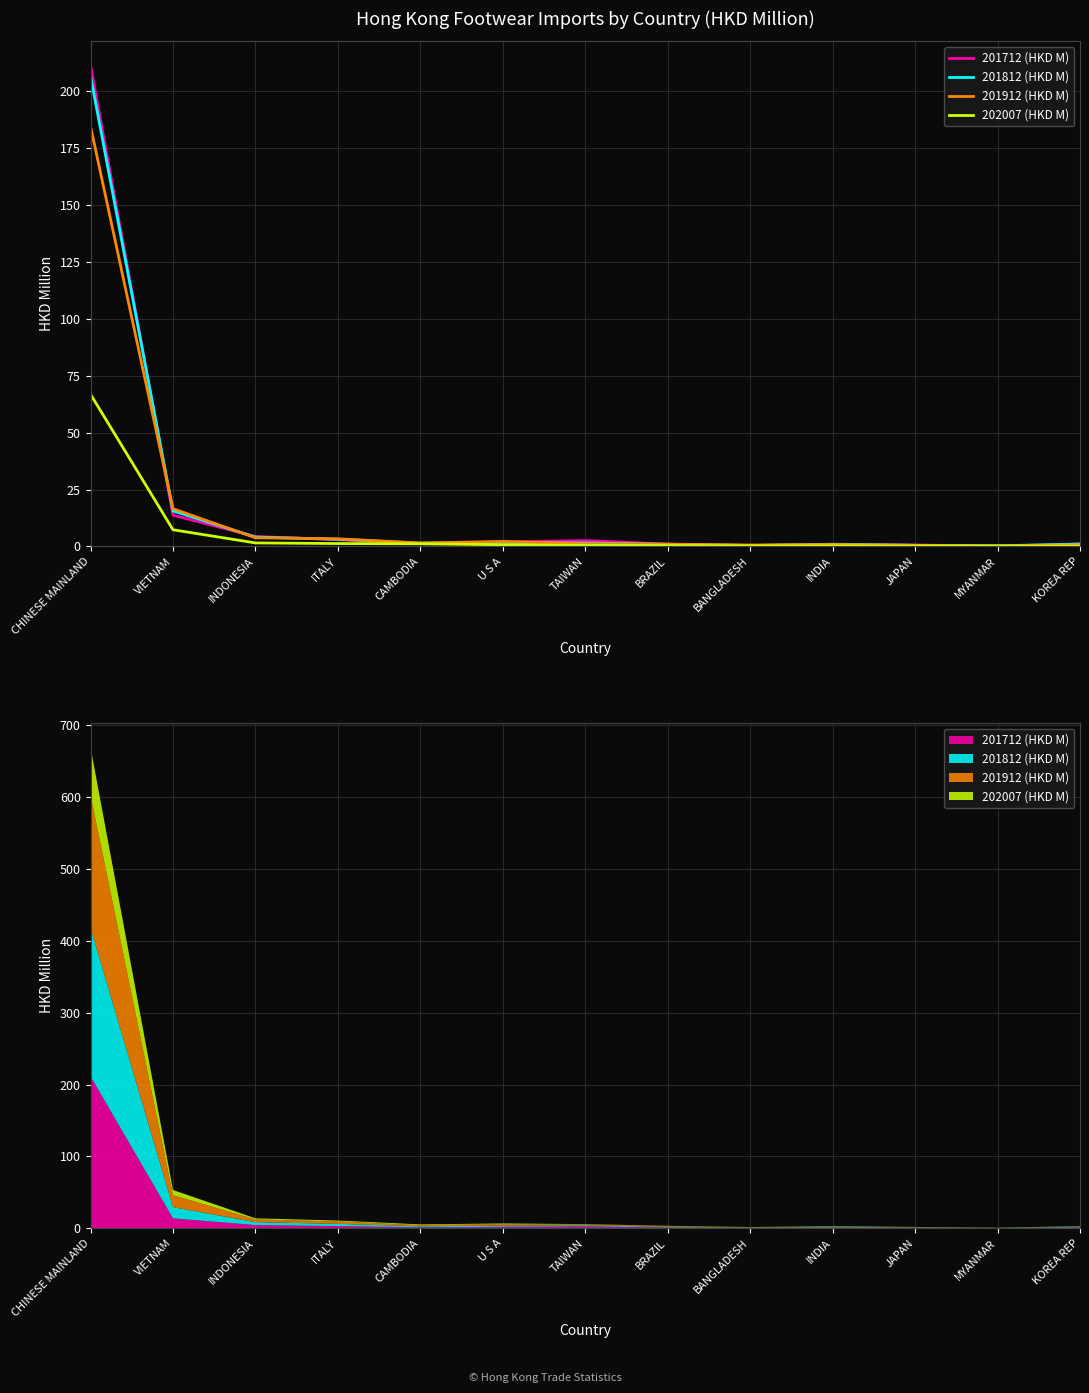

Reading right to left, extract all data points from this chart.

201712 (HKD M): 1.2	0.1	0.6	1.0	0.4	1.0	2.6	2.0	1.2	2.9	4.4	13.7	211.4
201812 (HKD M): 1.0	0.3	0.5	0.9	0.4	0.9	1.5	1.8	1.4	3.1	4.1	15.6	206.7
201912 (HKD M): 0.6	0.2	0.5	0.8	0.6	1.0	1.1	2.2	1.5	3.3	3.8	16.6	184.6
202007 (HKD M): 0.1	0.1	0.2	0.2	0.2	0.4	0.5	0.7	1.1	1.2	1.5	7.3	66.9